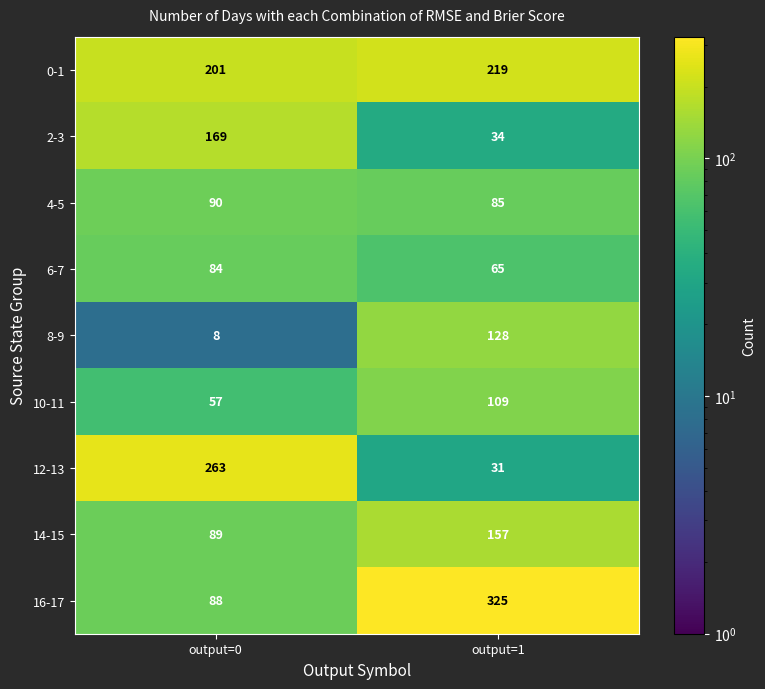

Reading left to right, transcribe all the data shown in this chart.

0-1: 201	219
2-3: 169	34
4-5: 90	85
6-7: 84	65
8-9: 8	128
10-11: 57	109
12-13: 263	31
14-15: 89	157
16-17: 88	325